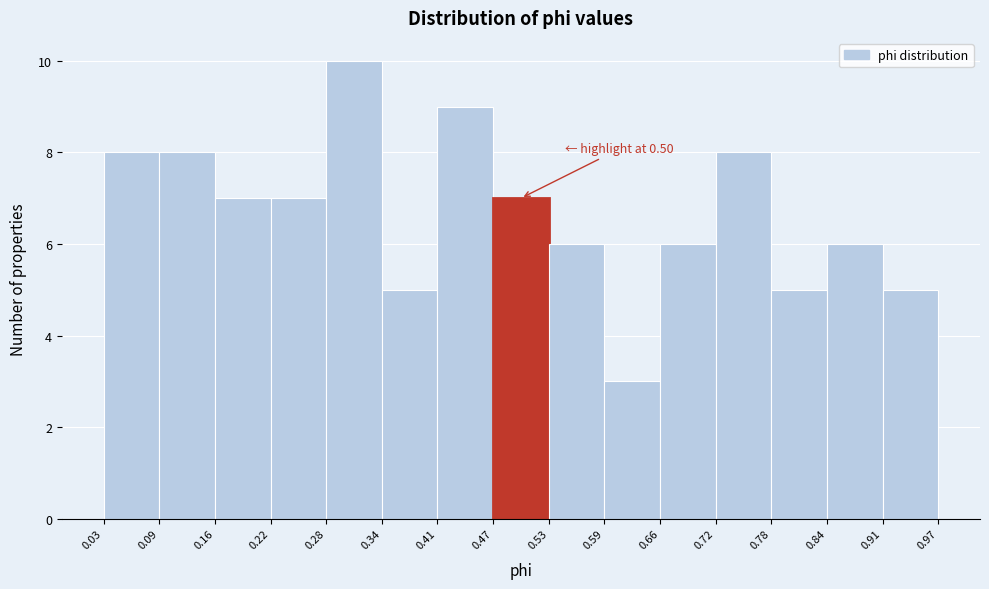

Which range on the x-axis has the tallest bar?

0.28 to 0.34